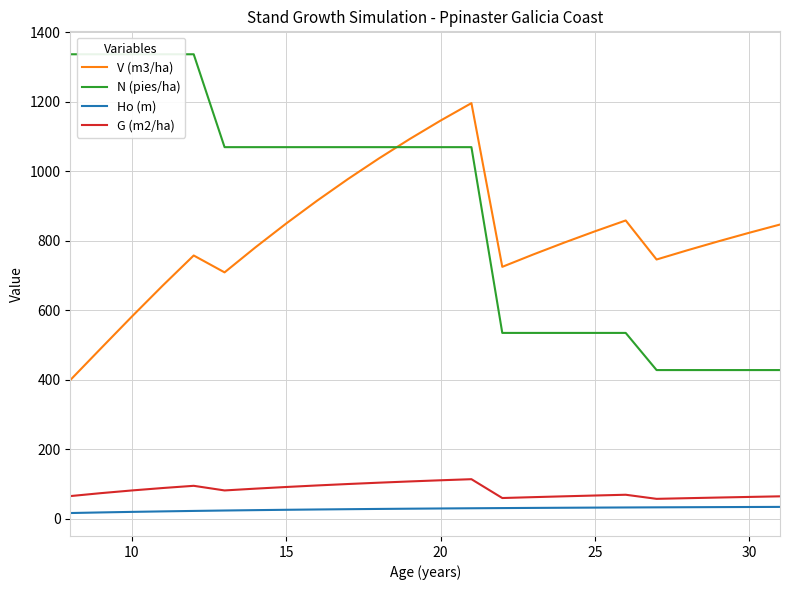

List the series in order of their peak value, highest first.

N (pies/ha), V (m3/ha), G (m2/ha), Ho (m)